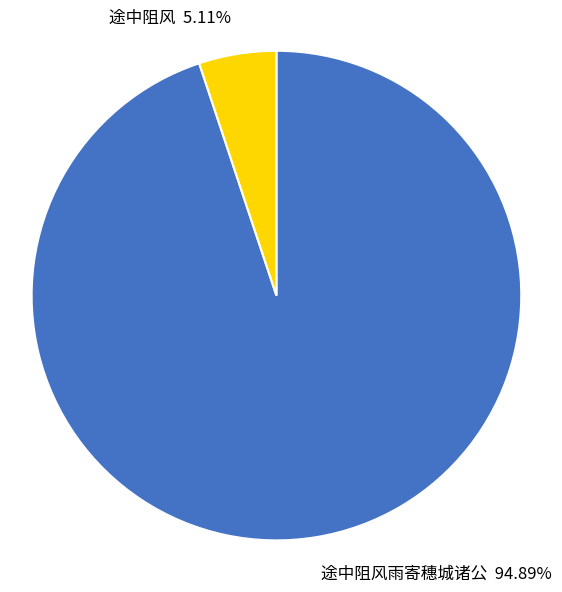

Combined, what portion of the pie is 途中阻风雨寄穗城诸公 and 途中阻风?

100.0%